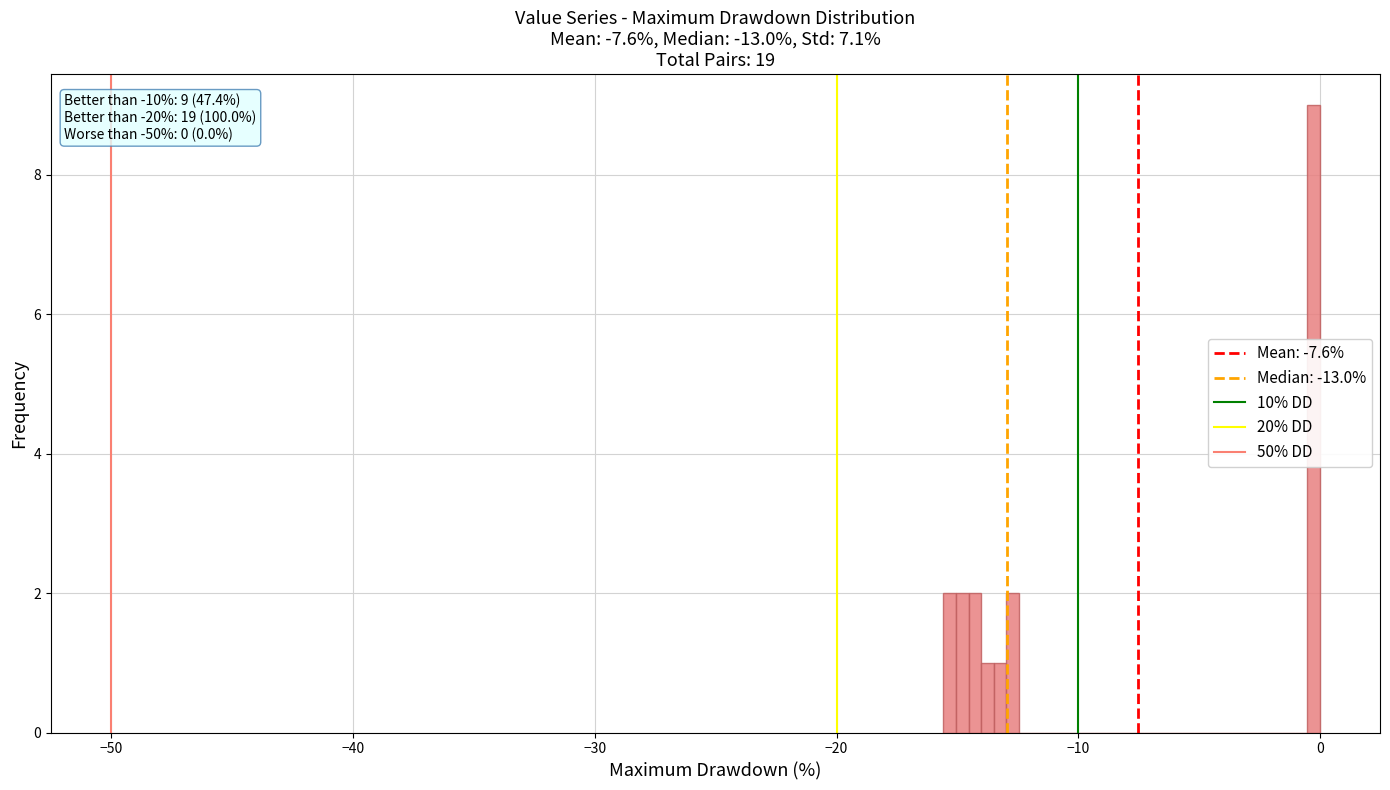

Around what value on the x-axis is the tallest bar? Give the approximate position of its centre, as read against the axis.

0